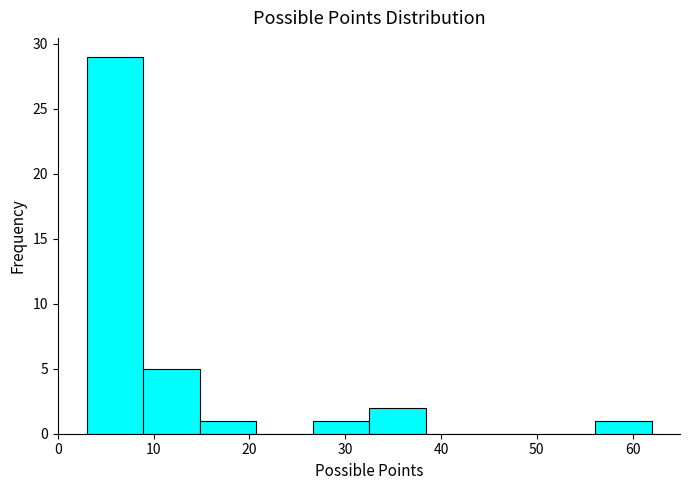

Reading left to right, transcribe this chart: for each bar, give the range it covers on the x-axis and its height. Neither the bar edges nor the heights are printed on the chart, so give them approximately, as read against the axes.

3.0 to 8.9: 29
8.9 to 14.8: 5
14.8 to 20.7: 1
20.7 to 26.6: 0
26.6 to 32.5: 1
32.5 to 38.4: 2
38.4 to 44.3: 0
44.3 to 50.2: 0
50.2 to 56.1: 0
56.1 to 62.0: 1